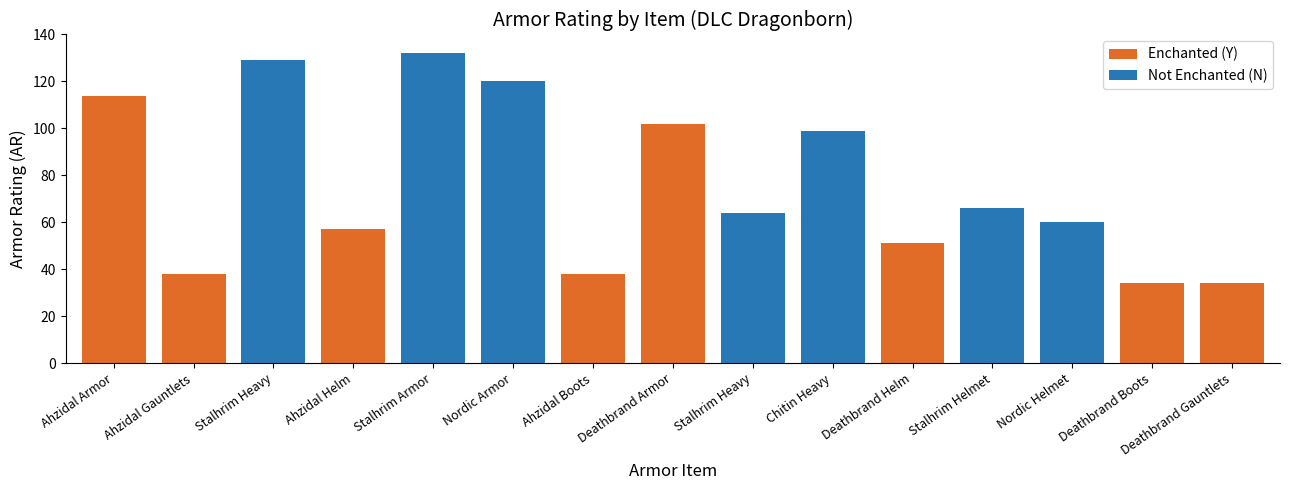

What is the sum of the Enchanted (Y) values at Deathbrand Armor and Ahzidal Armor?

216